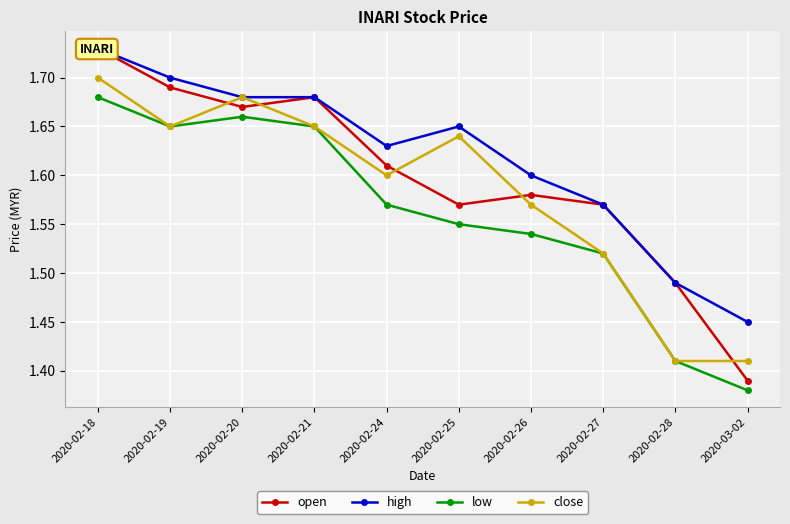

How many lines are shown in the chart?

4